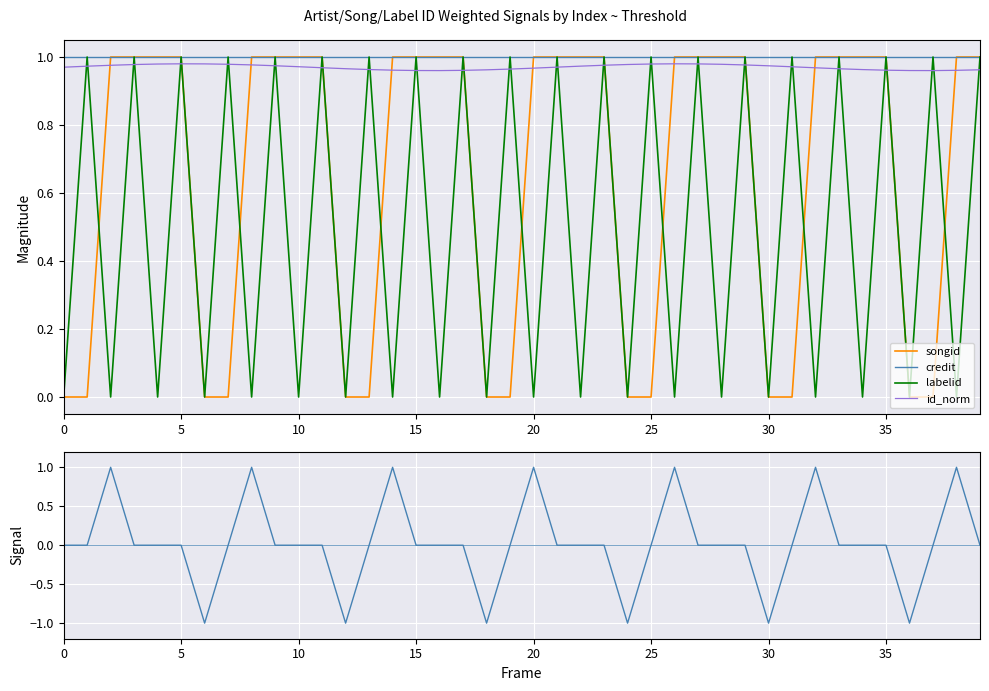

How many lines are shown in the chart?

5